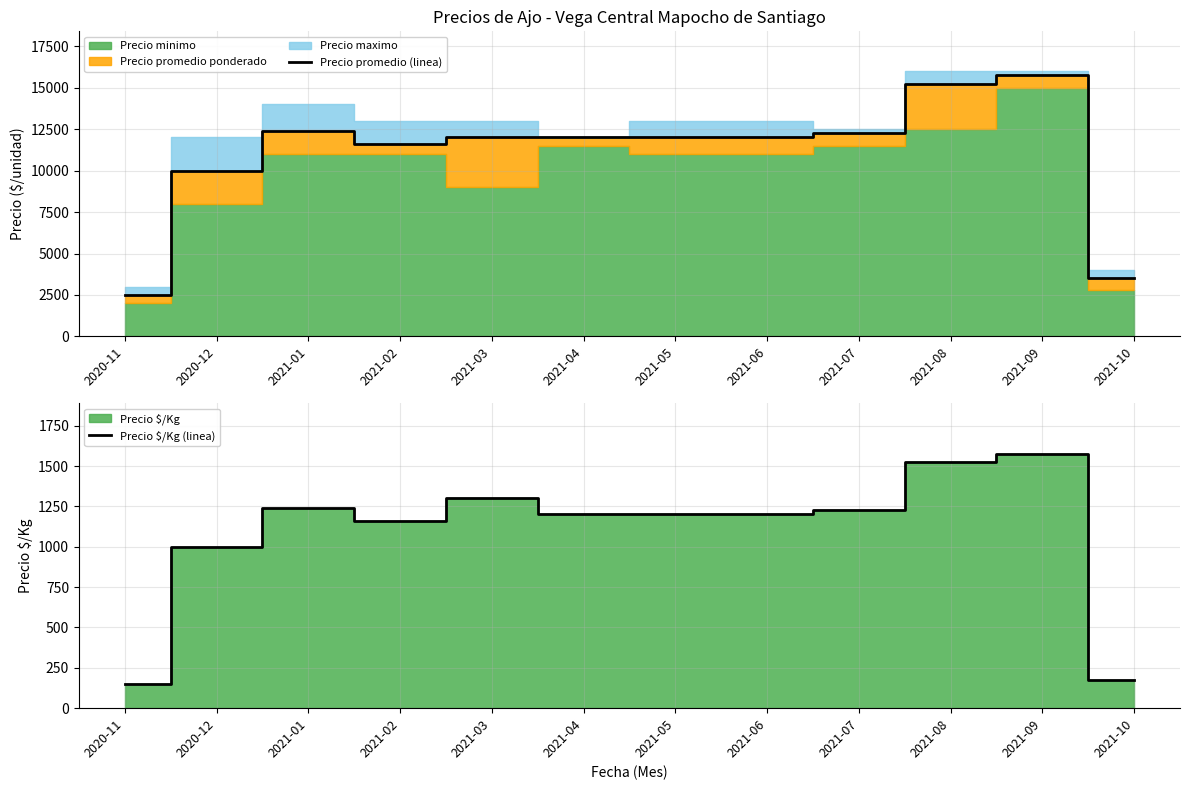

What is the maximum value for Precio promedio (linea)?

15750